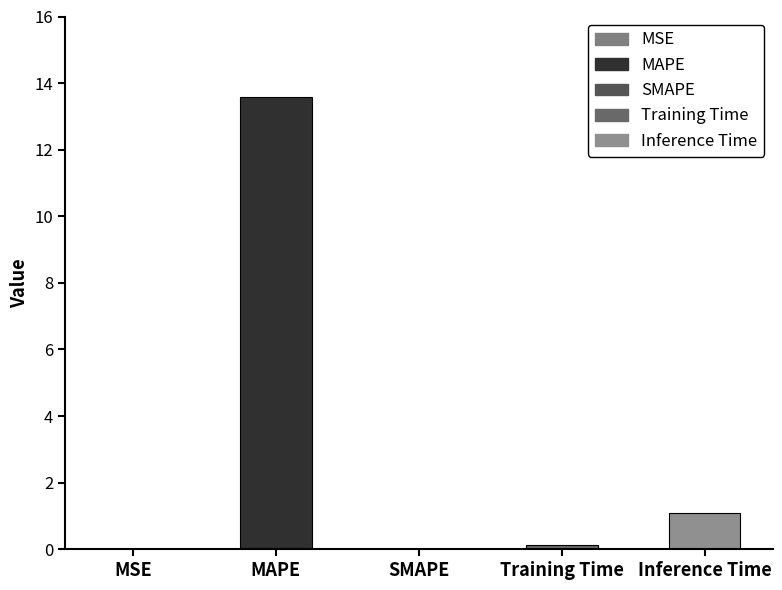

What is the sum of all values?

14.8